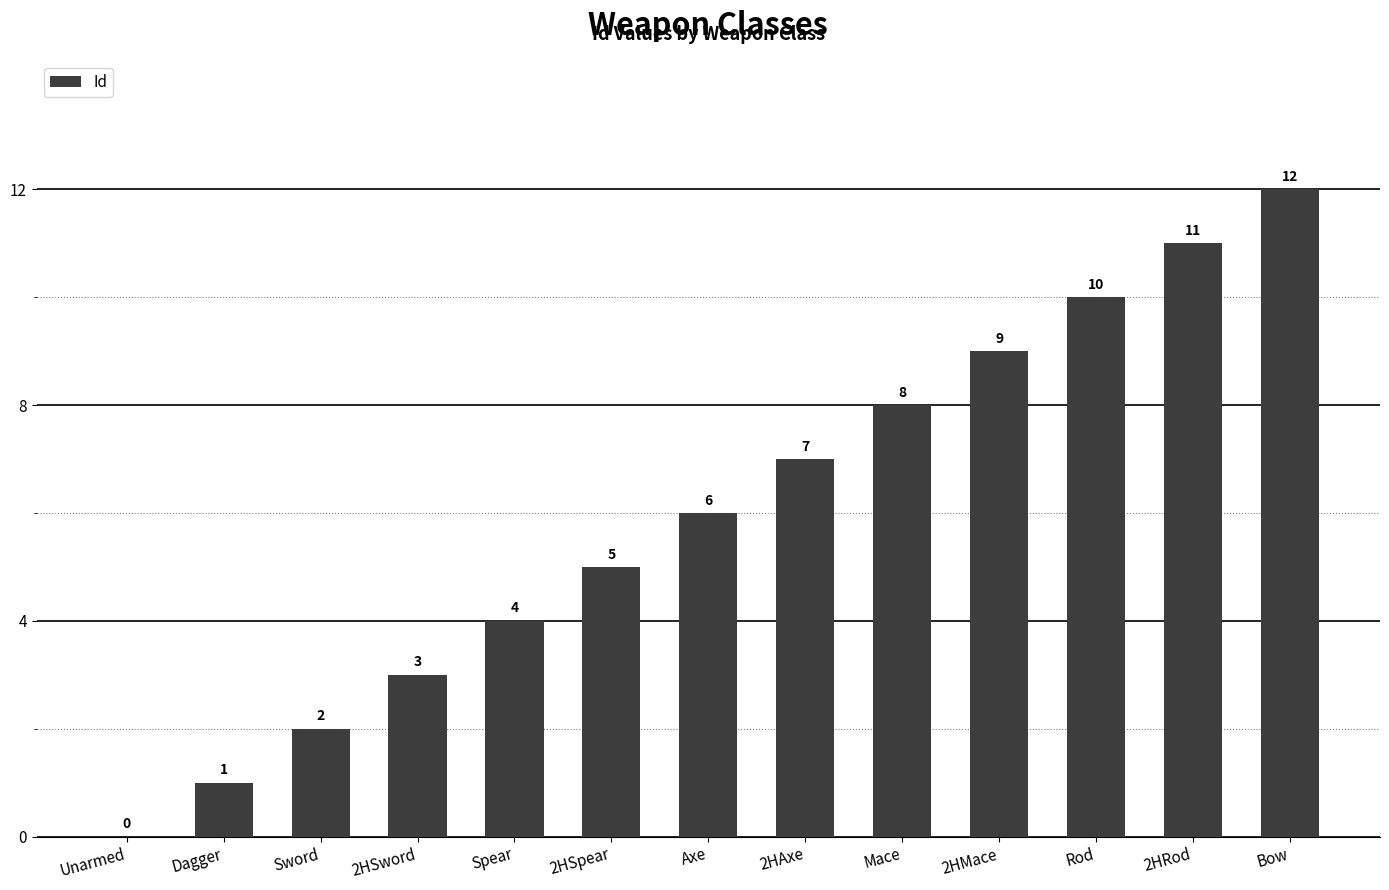

What is the sum of the values at Bow and Mace?

20